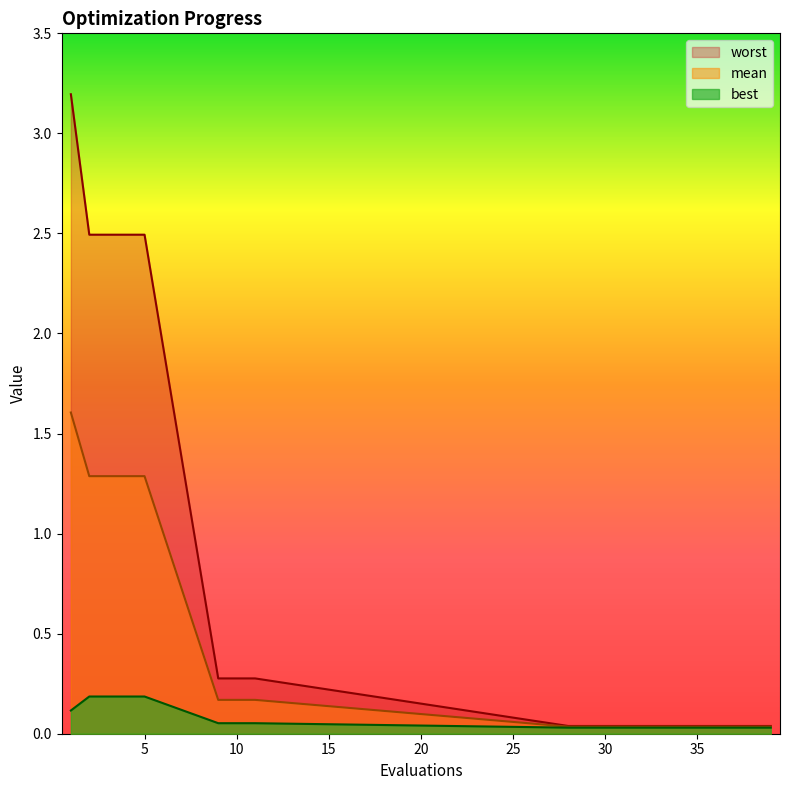

What is the difference between the maximum and second lowest values in the best series?

0.2